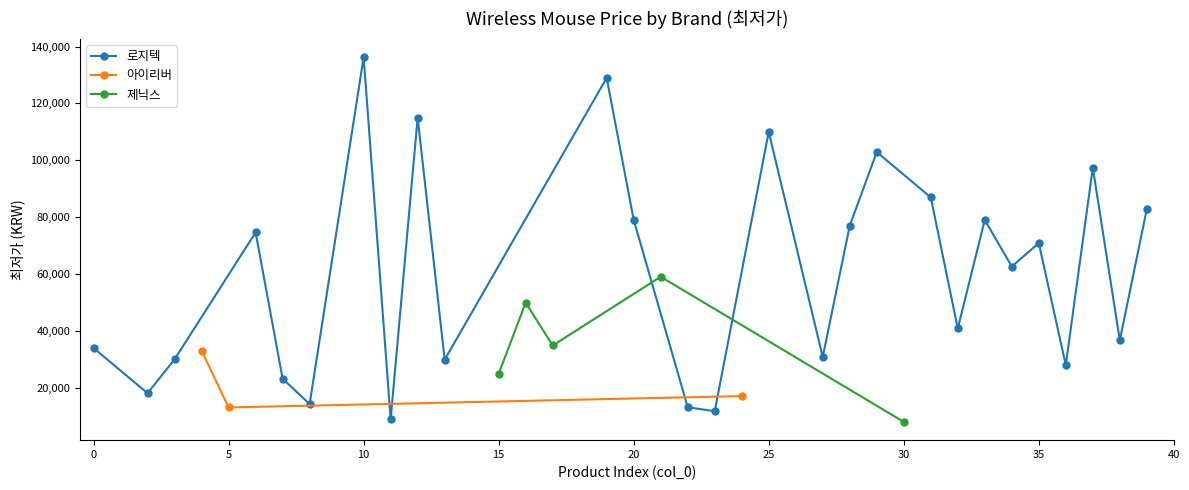

What is the maximum value for 로지텍?

136300